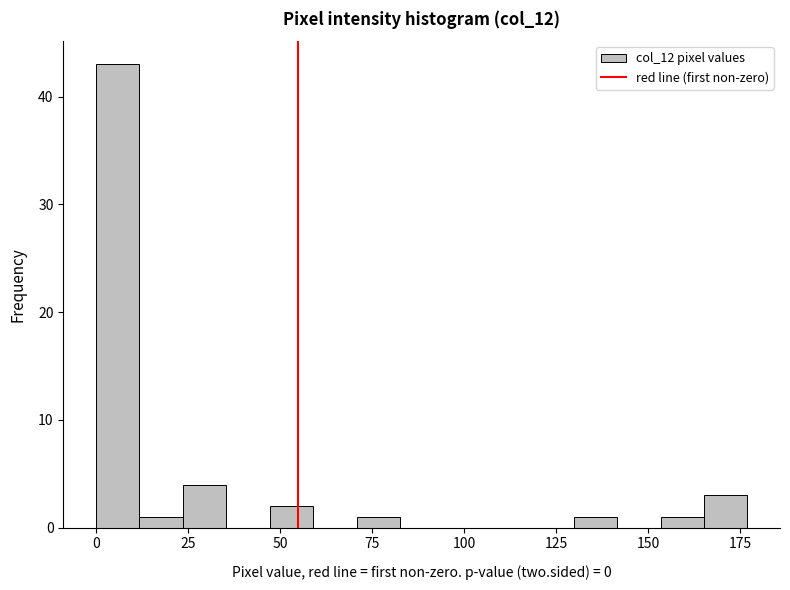

Around what value on the x-axis is the tallest bar? Give the approximate position of its centre, as read against the axis.

5